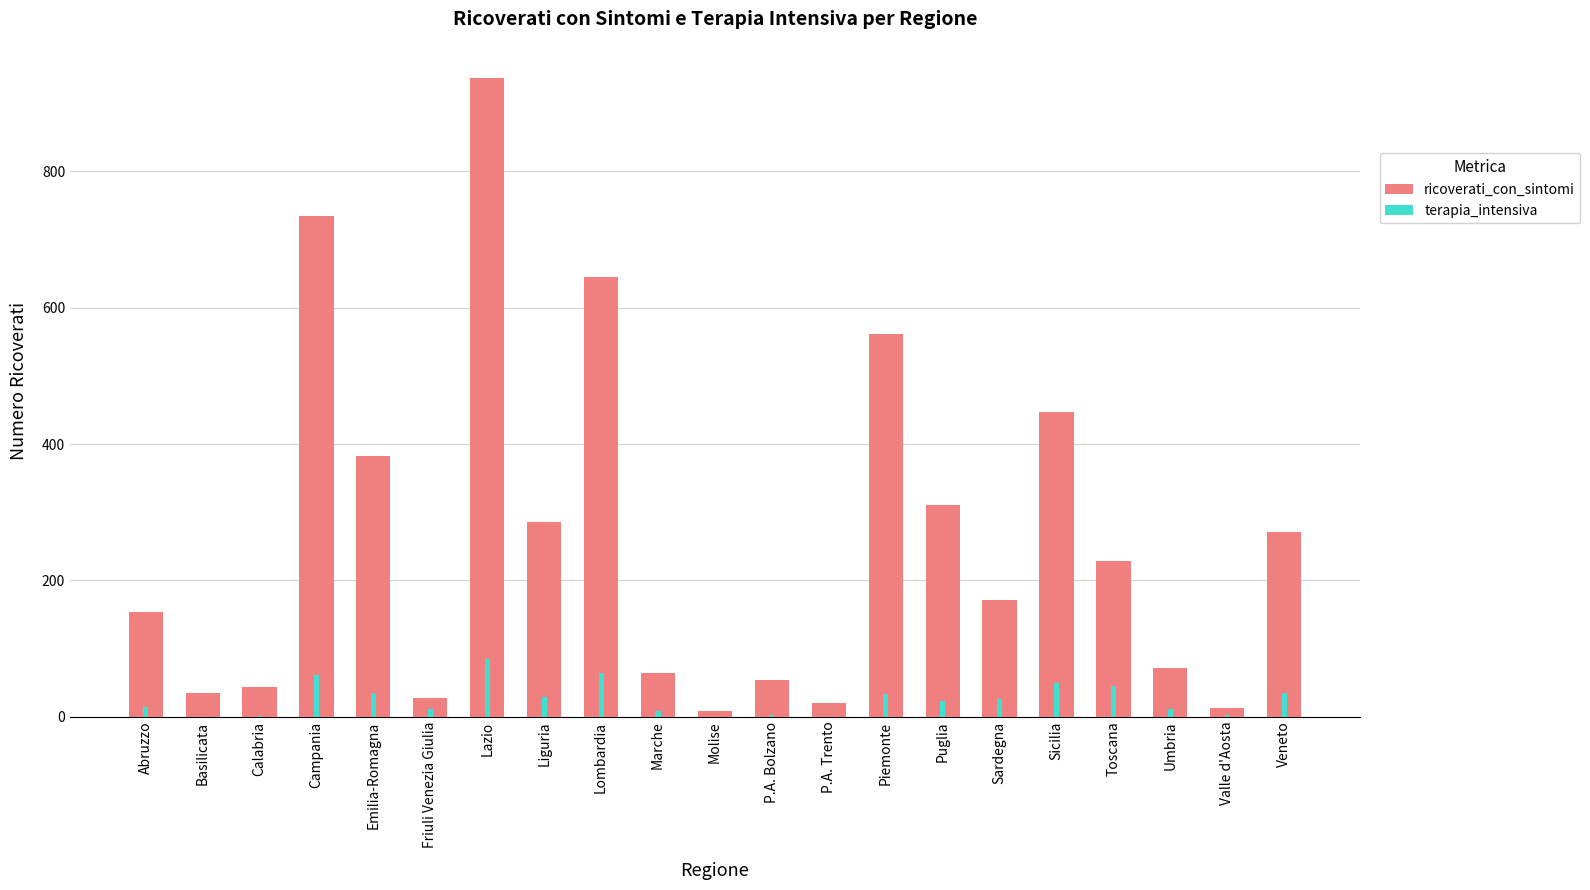

How many bars are there in total?

42